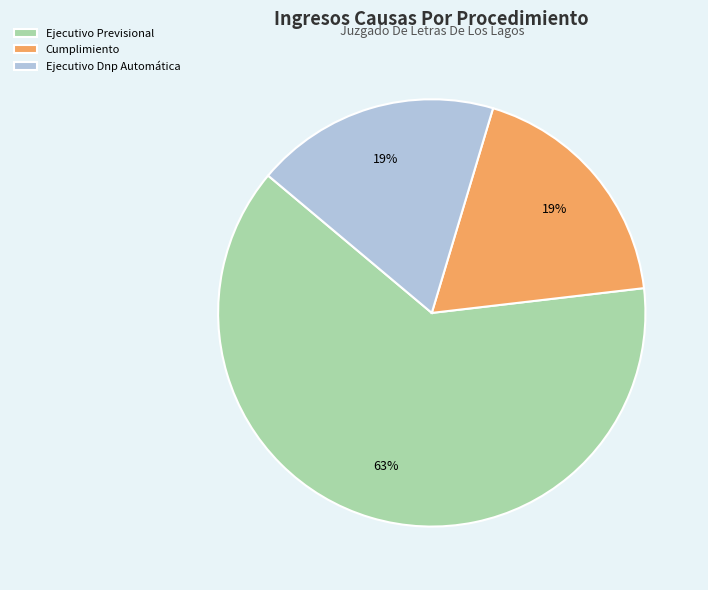

To the nearest percent, what is the difference between the Ejecutivo Dnp Automática and Ejecutivo Previsional slice percentages?

44%